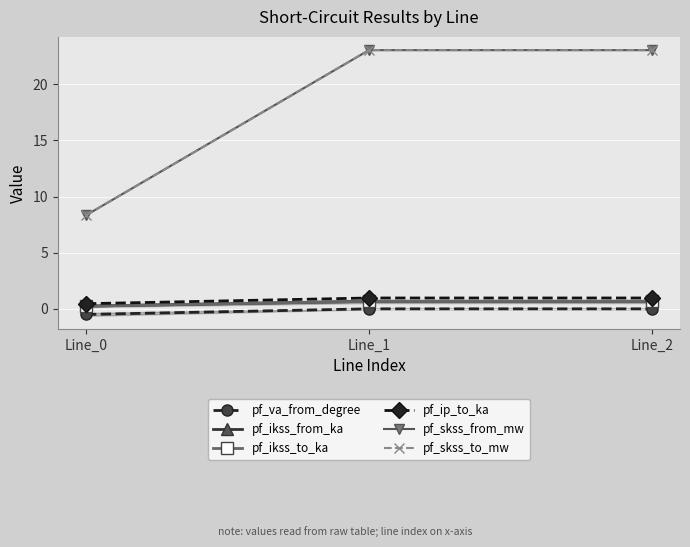

What are all the series names shown in the legend?

pf_va_from_degree, pf_ikss_from_ka, pf_ikss_to_ka, pf_ip_to_ka, pf_skss_from_mw, pf_skss_to_mw